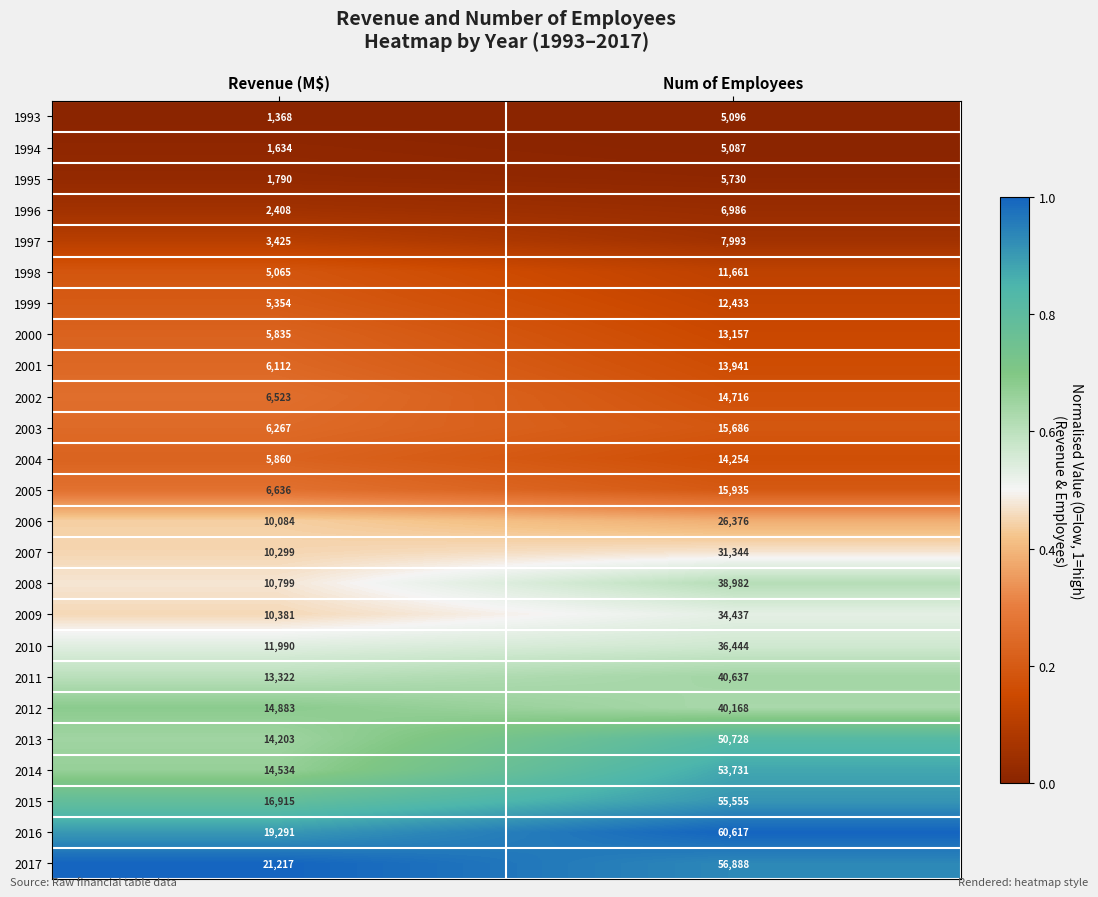

The 1997 series shows 1712 at Num of Employees. True or false?

False